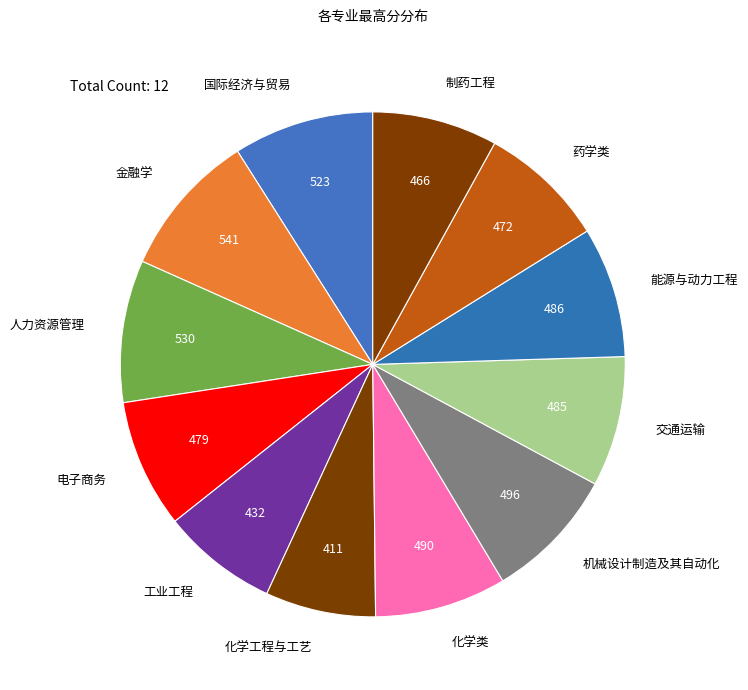

True or false: 电子商务 accounts for 19% of the total.

False